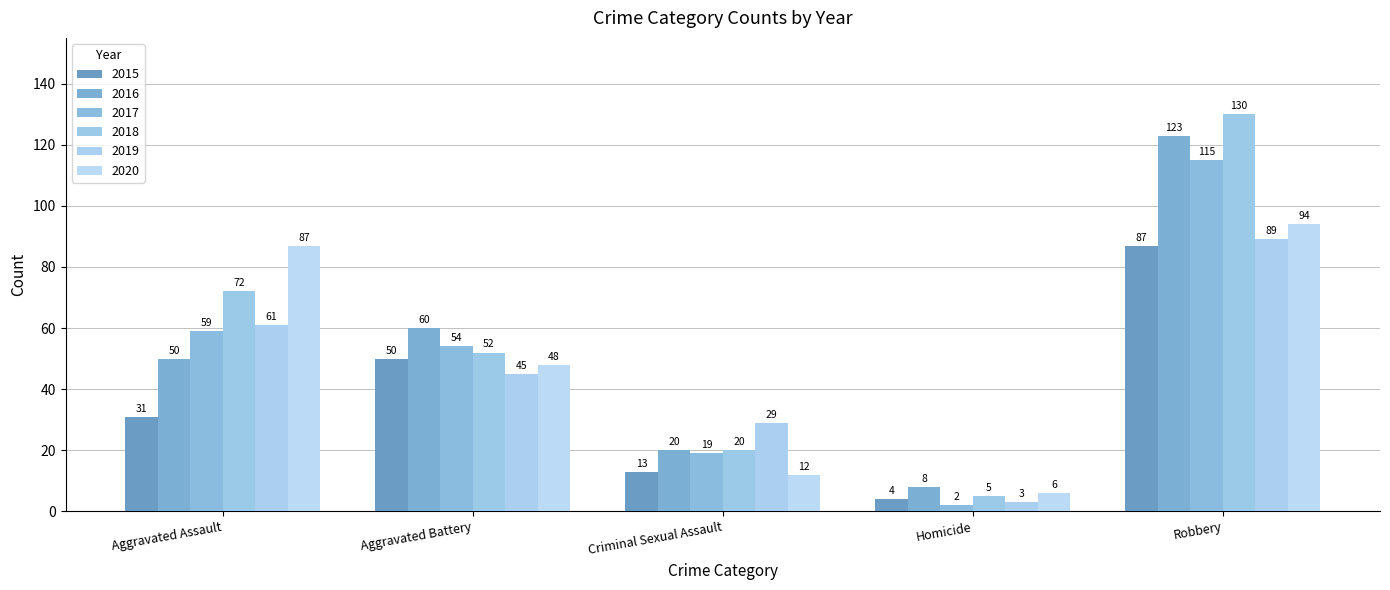

Count the number of categories in the chart.

5